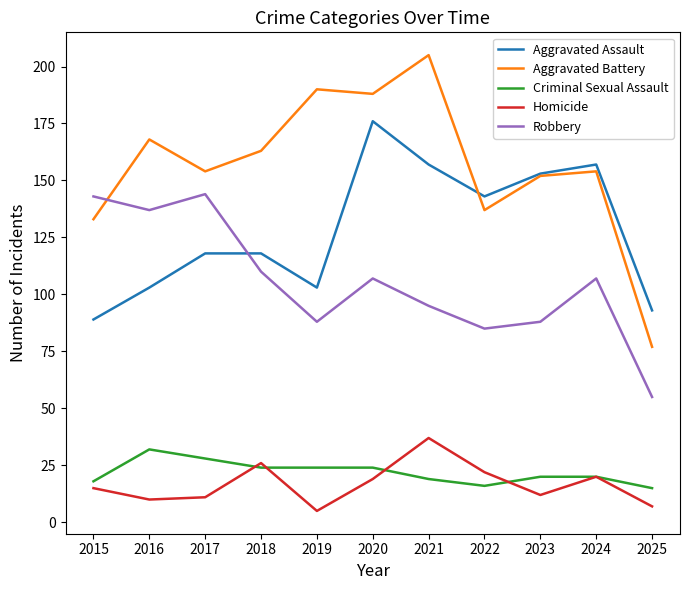

What is the average value of the Homicide series?

17